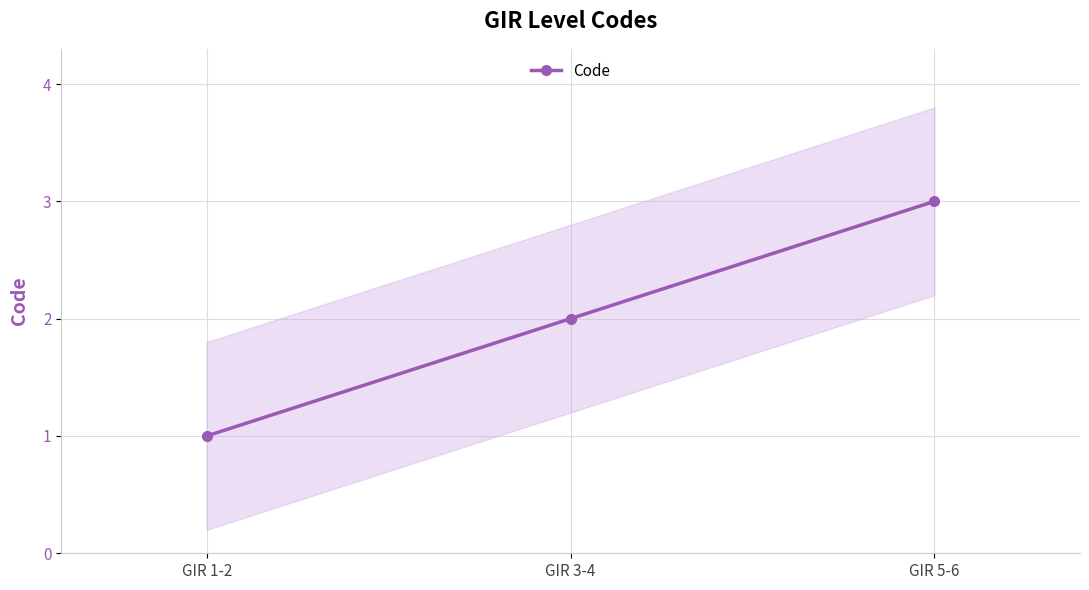

Reading left to right, what are all the values shown in this chart?

1	2	3